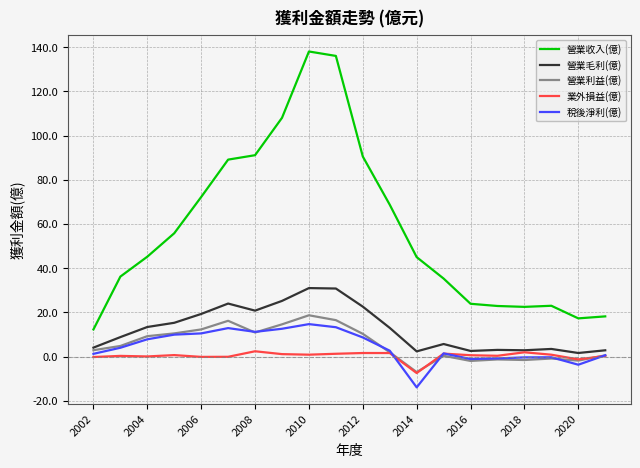

True or false: 營業收入(億) and 營業毛利(億) cross at least once.

False